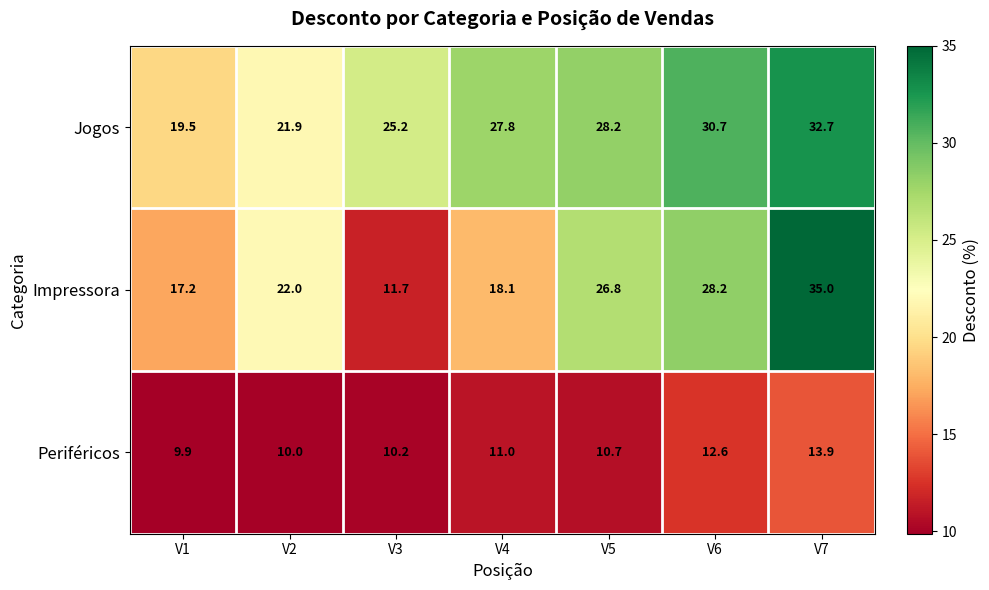

Which series has the largest total across all categories?

Jogos